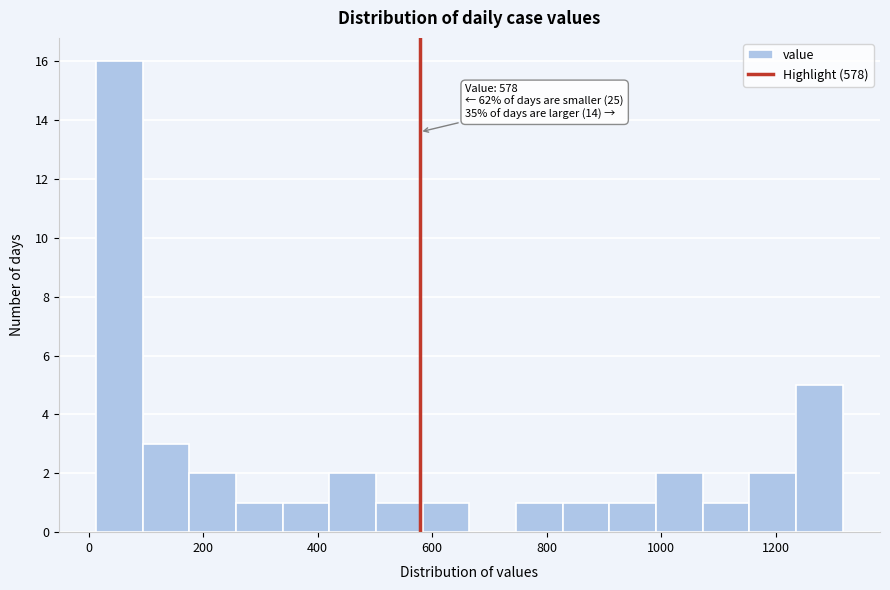

Over which range of the x-axis is the bar tallest?

20 to 100